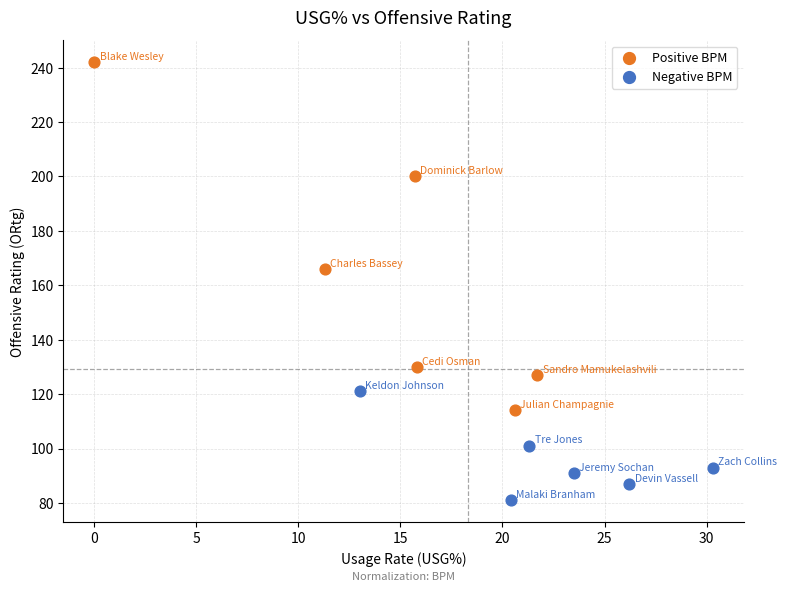

Which series reaches the maximum Y coordinate?

Positive BPM